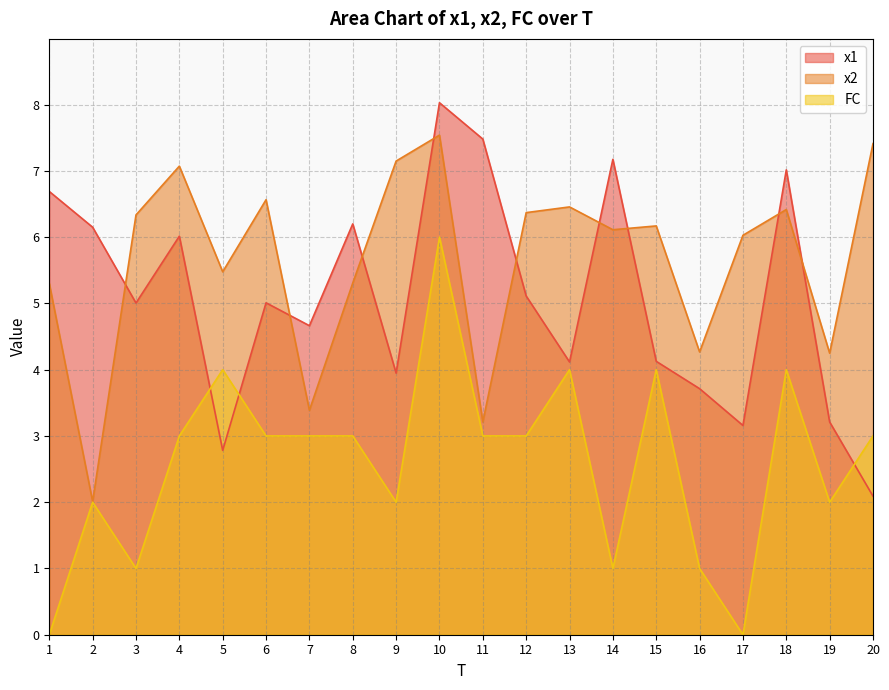

Between 1 and 2, which is larger?

1